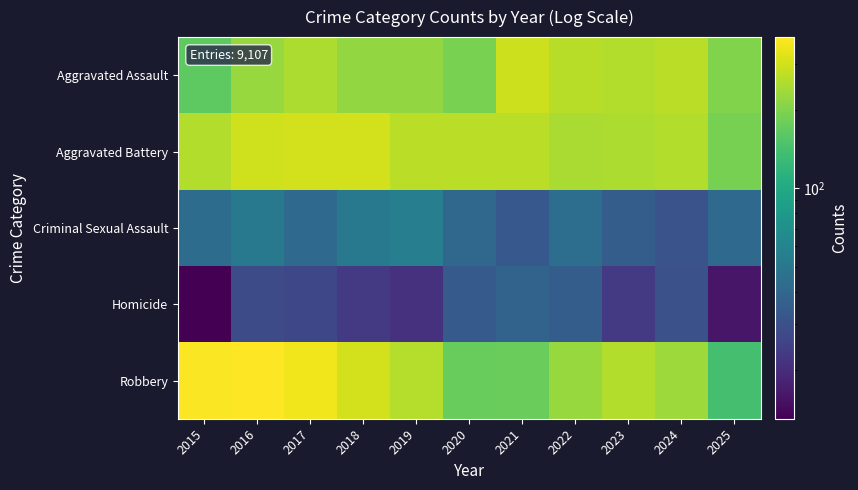

Count the number of categories in the chart.

11